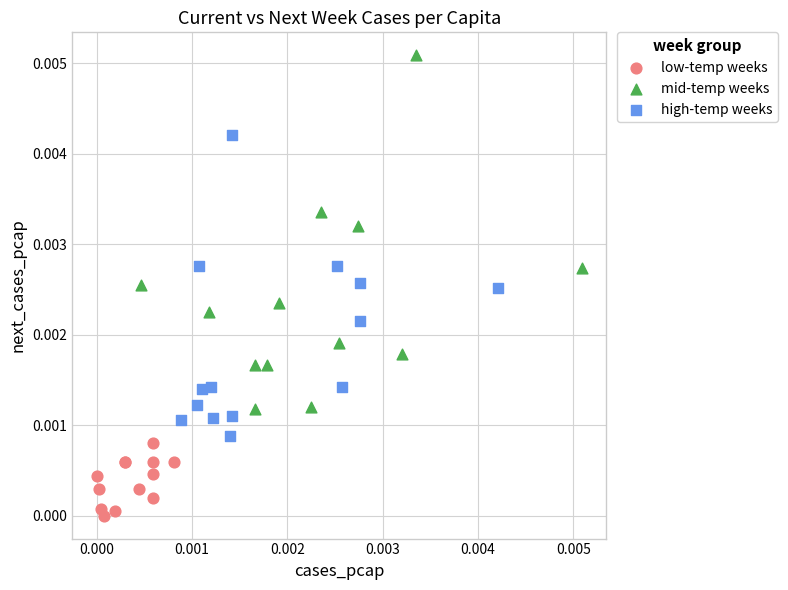

Which series contains the highest Y value?

mid-temp weeks